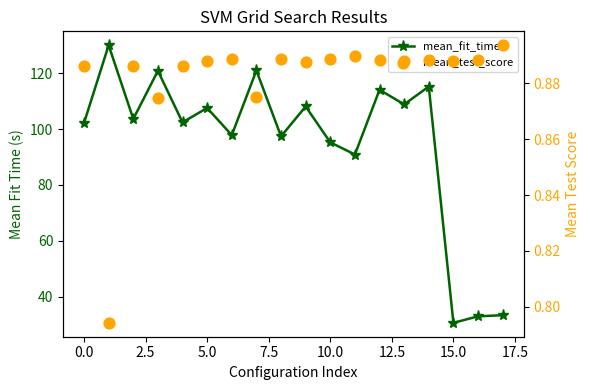

What are all the series names shown in the legend?

mean_fit_time, mean_test_score